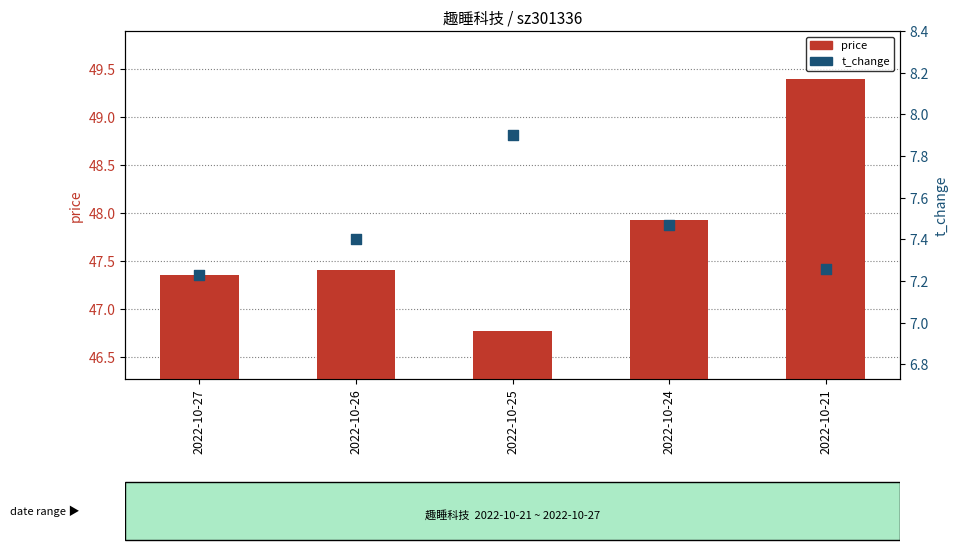

What are all the series names shown in the legend?

price, t_change